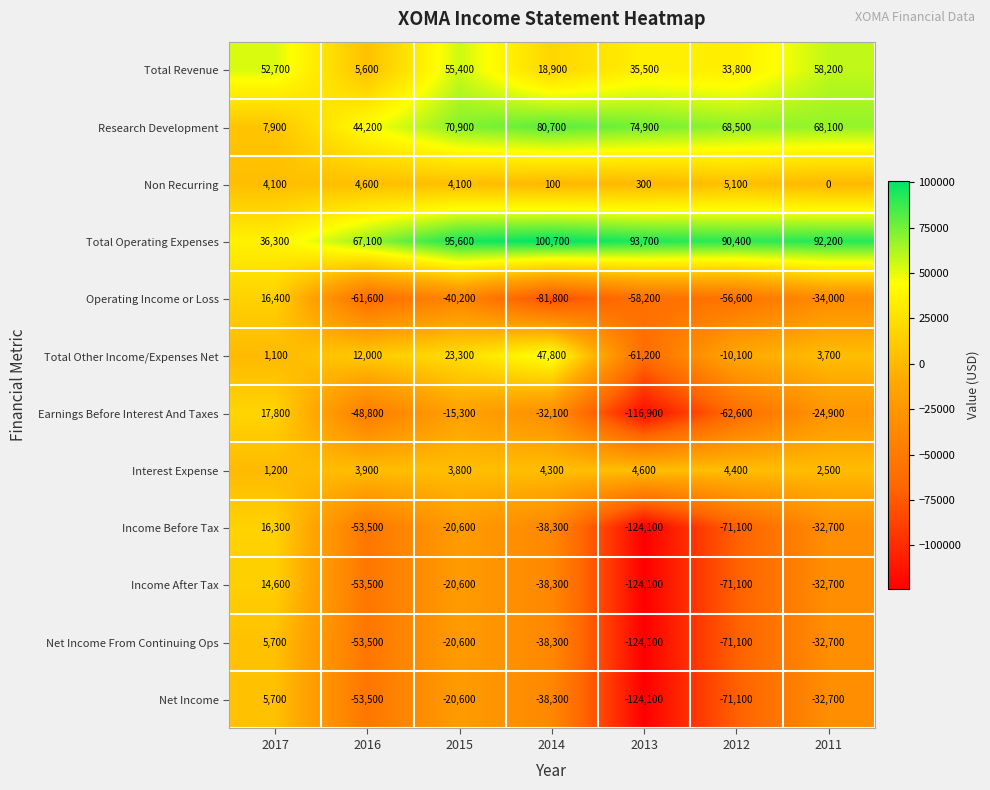

How many data points in Total Other Income/Expenses Net are less than 3700?

3